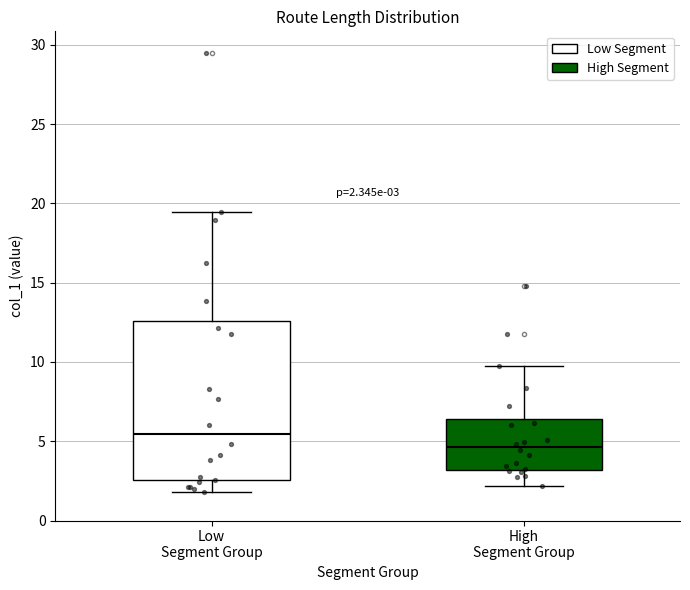

Which box has the lowest median line?

High Segment Group